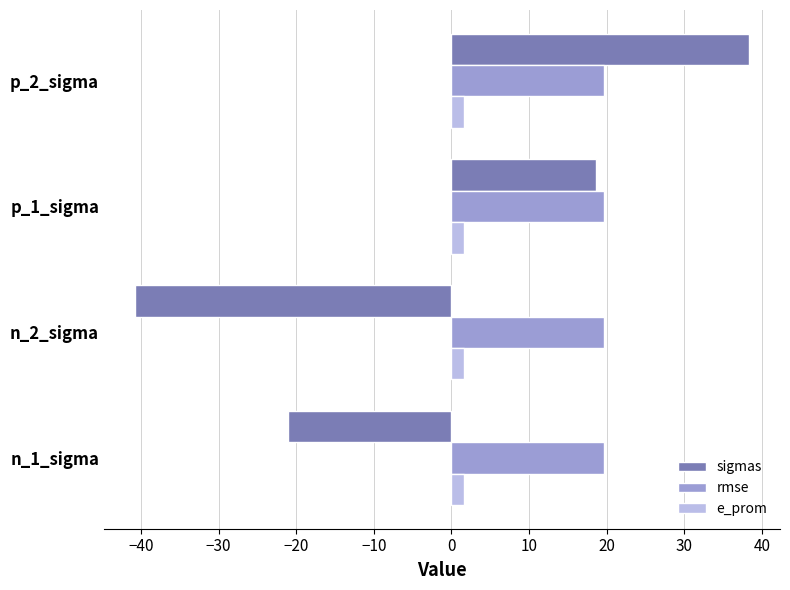

The sigmas series shows -70.8 at n_2_sigma. True or false?

False